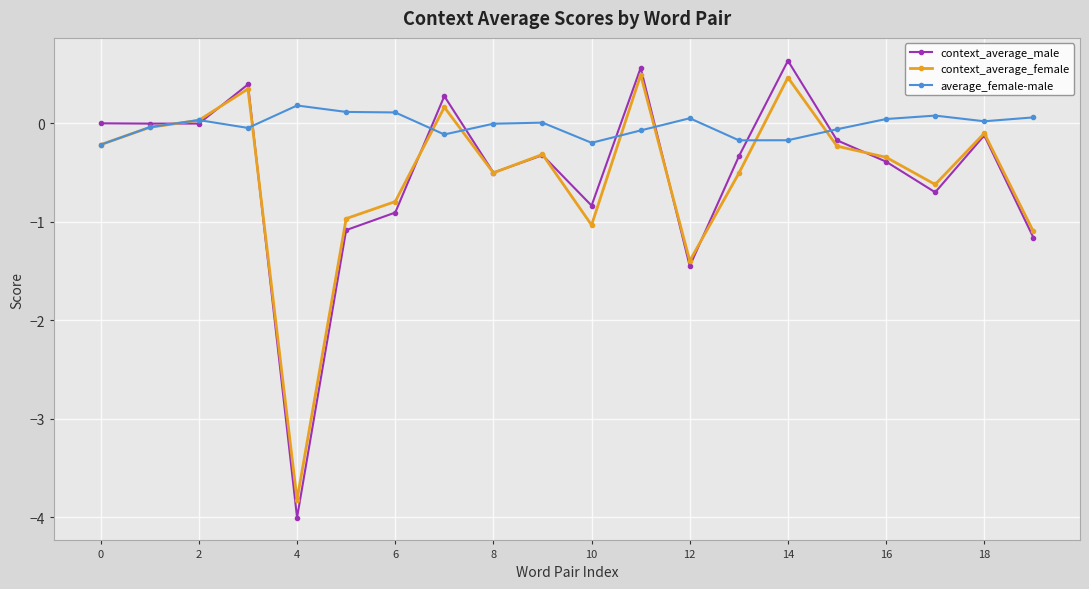

True or false: context_average_female has more than 1 points higher than both neighbors.

True